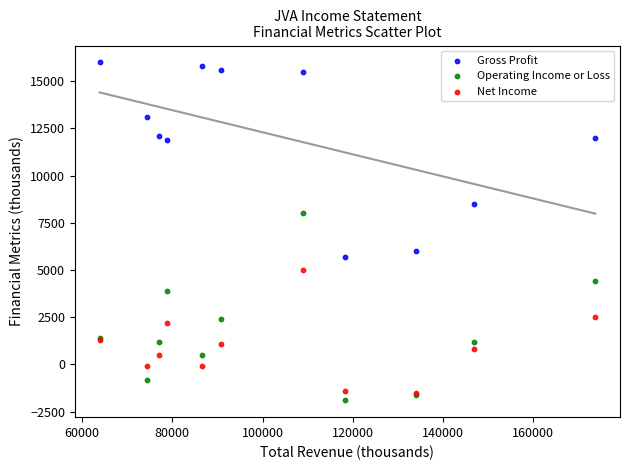

Which series reaches the minimum Y coordinate?

Operating Income or Loss